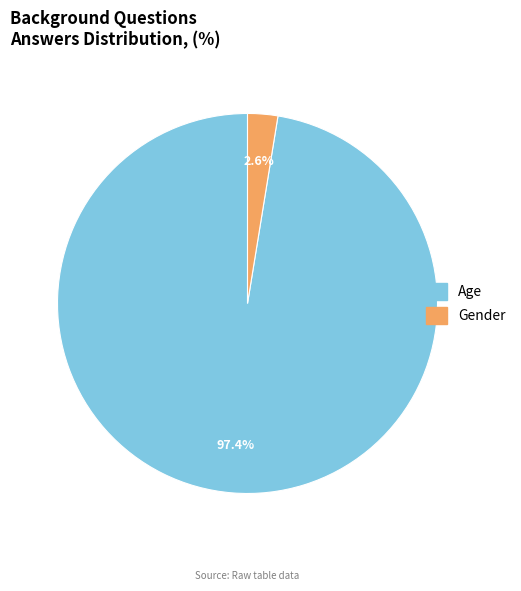

Which category has the biggest portion of the pie?

Age